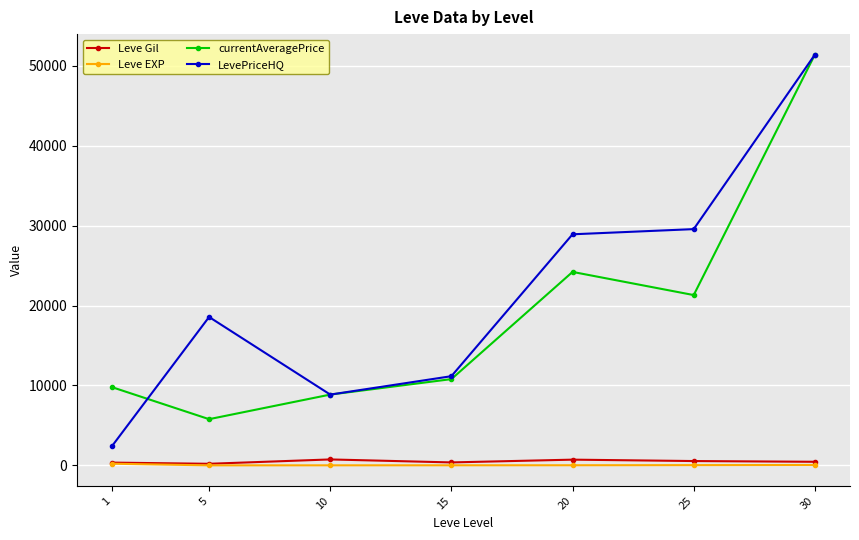

In currentAveragePrice, how many points are lower than both neighbors (excluding endpoints)?

2